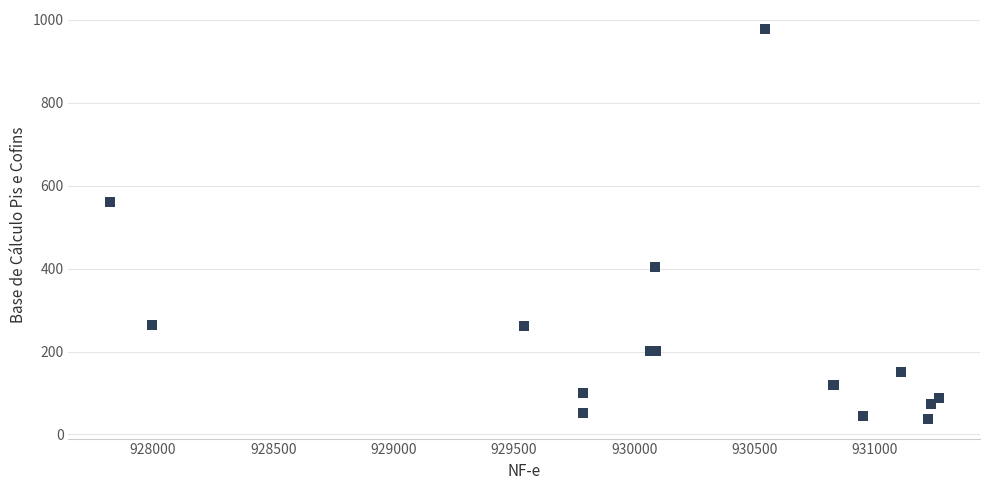

What Y value in the scatter plot is closest to 506?

560.0